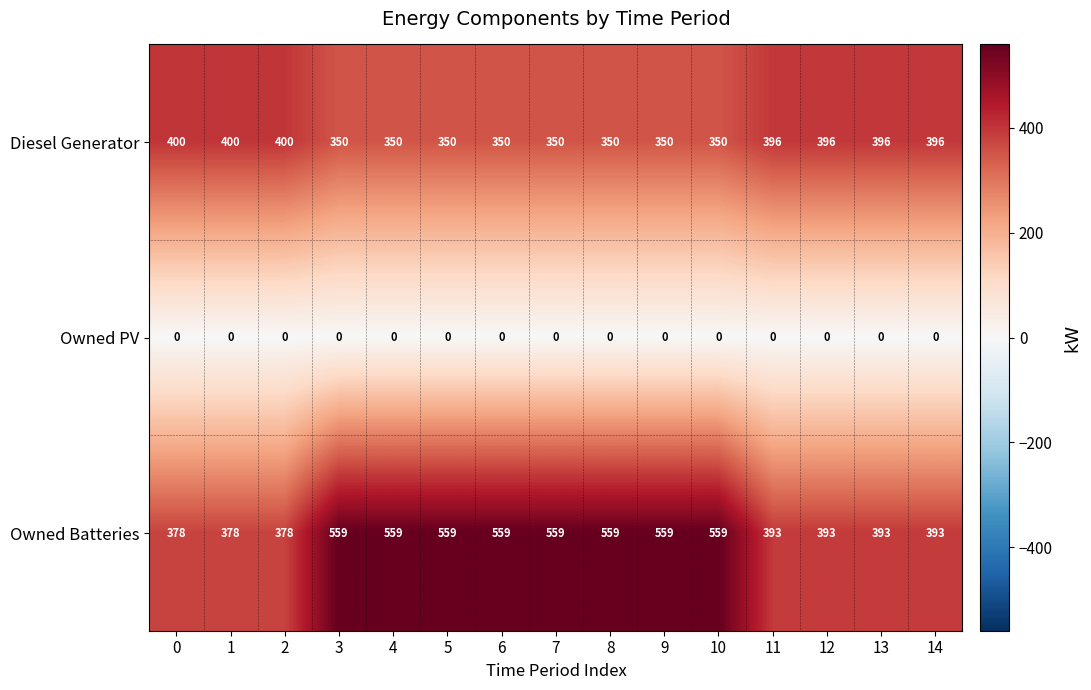

The Owned PV series shows 0 at 6. True or false?

True